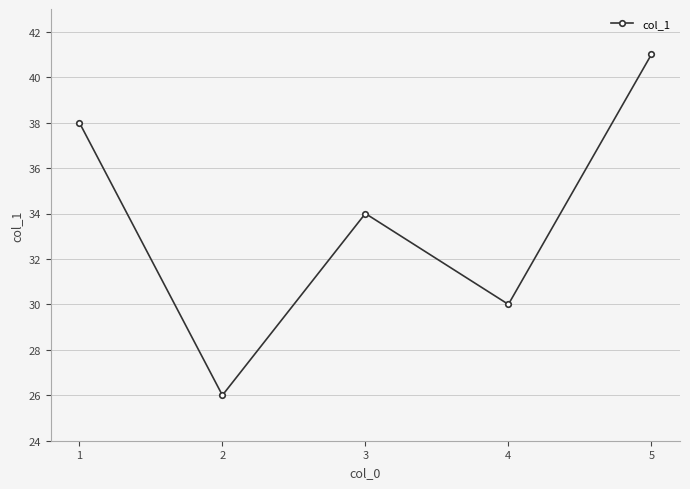

Approximately how many times larger is the value at 5 compared to 3?

1.2